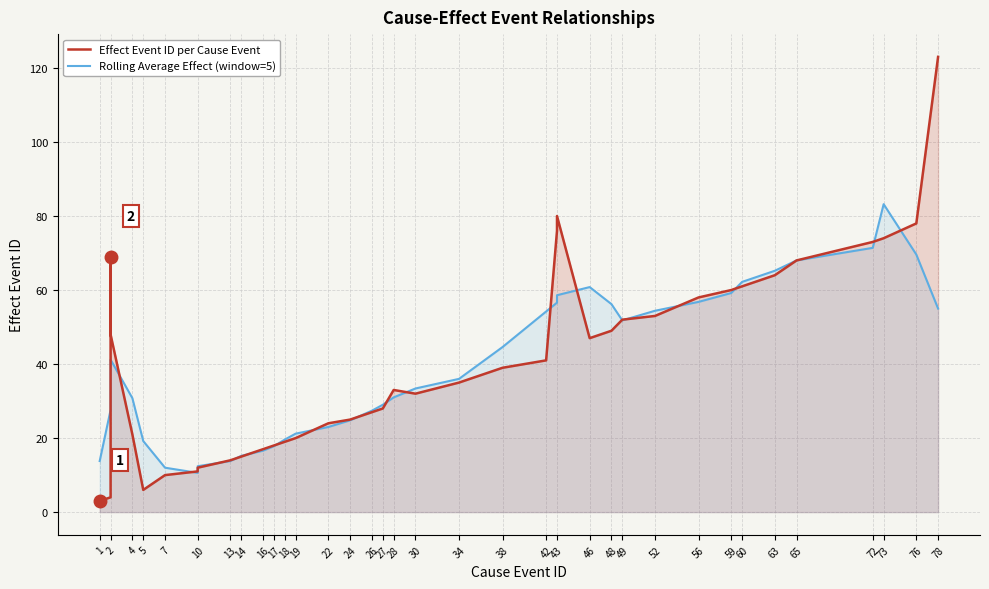

Which has a higher value, 48 or 2?

48